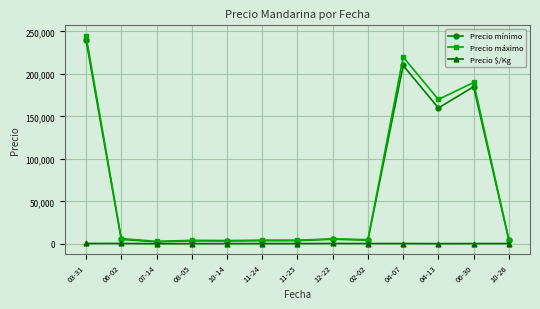

Which series has the largest range (max minus min)?

Precio máximo